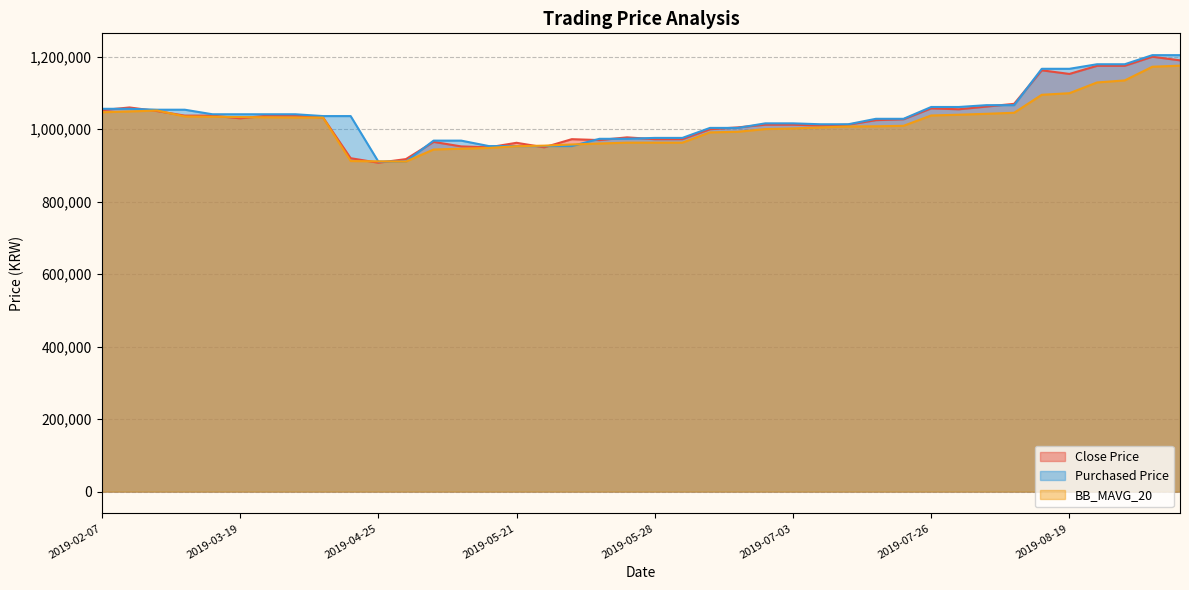

What is the label of the 15th point from the right?

2019-07-03